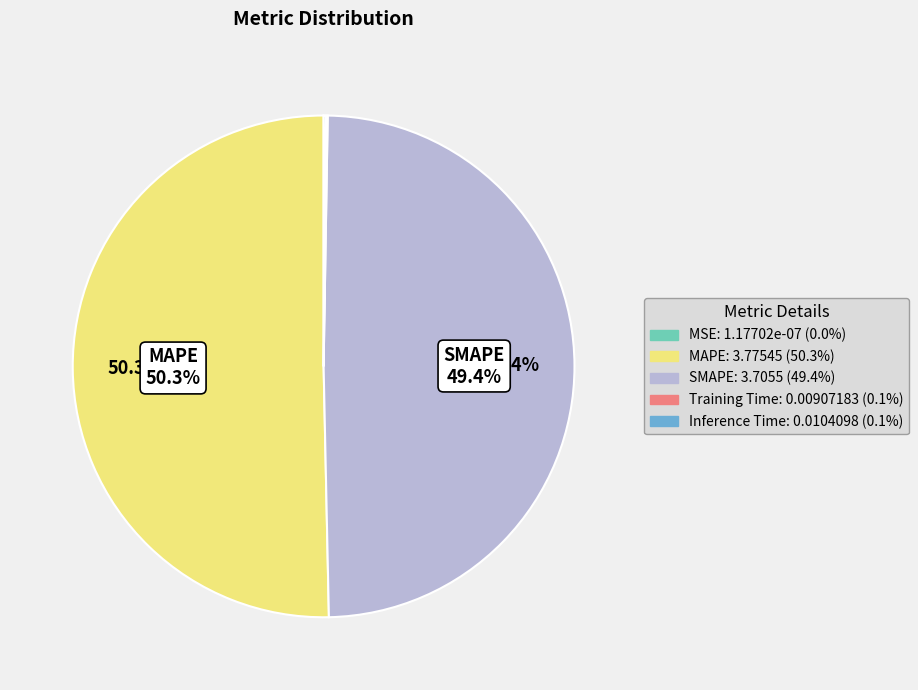

What is the majority slice?

MAPE